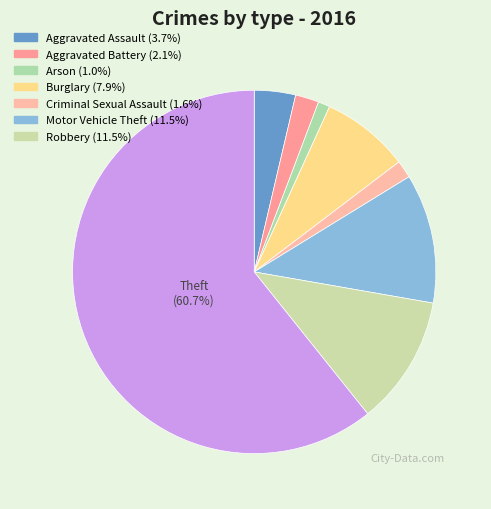

Count the number of slices in the pie.

8